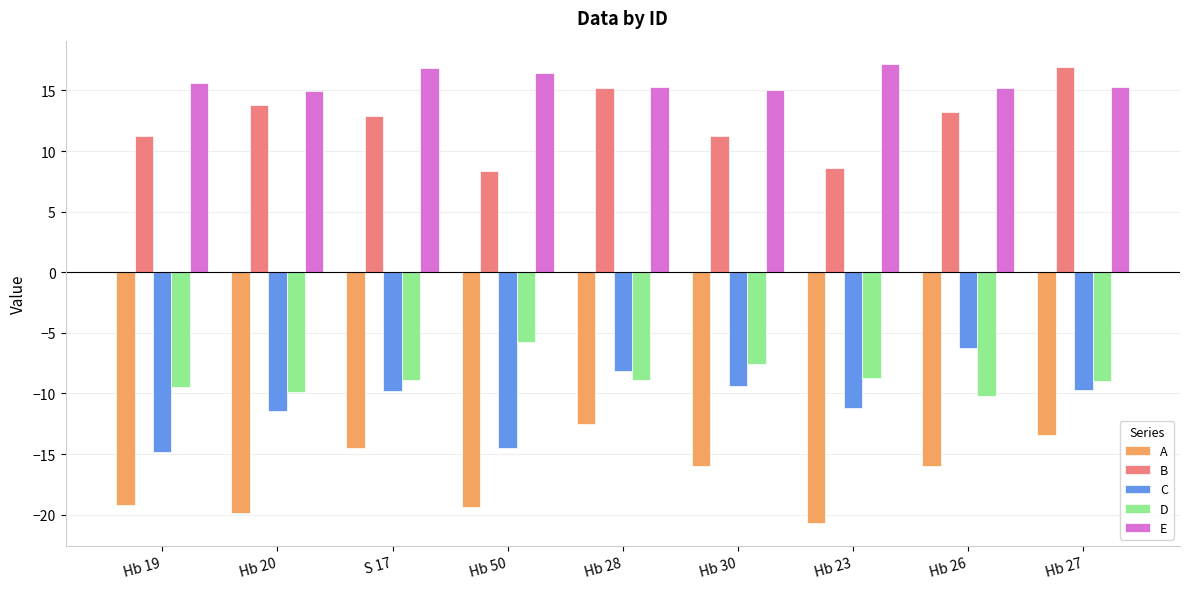

Which category has the highest value in the B series?

Hb 27